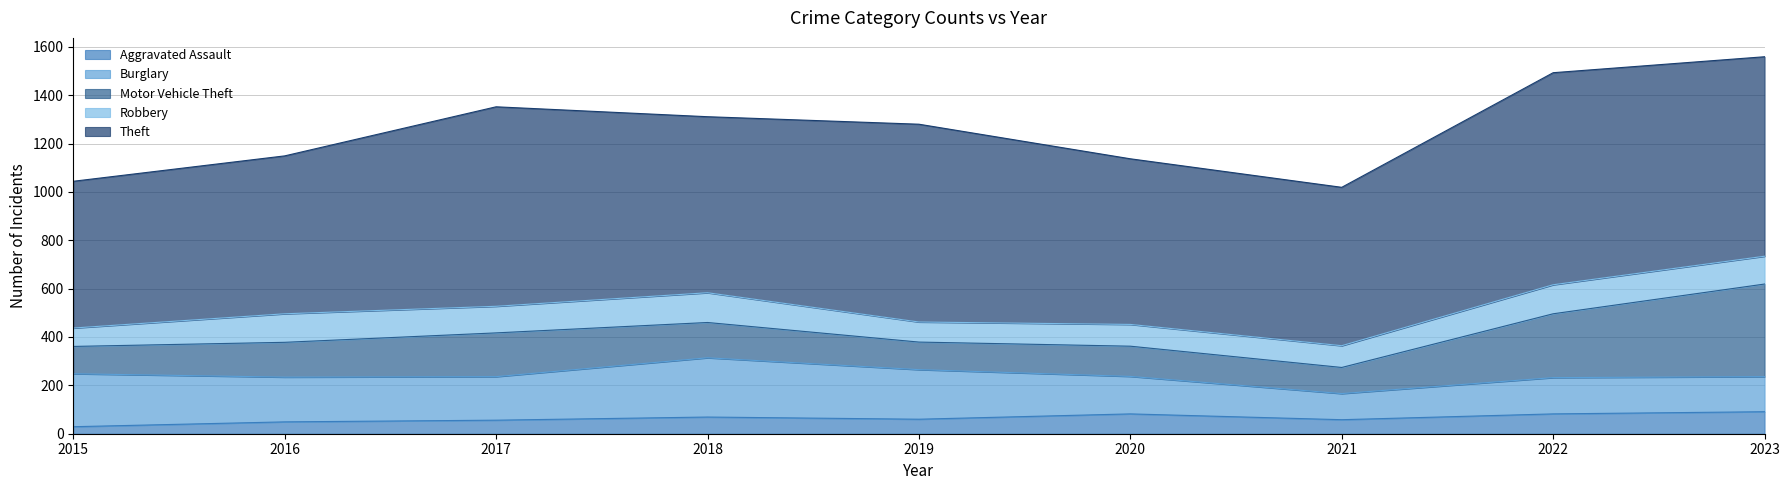

What is the value of the Robbery point at the 1st from the left?

76